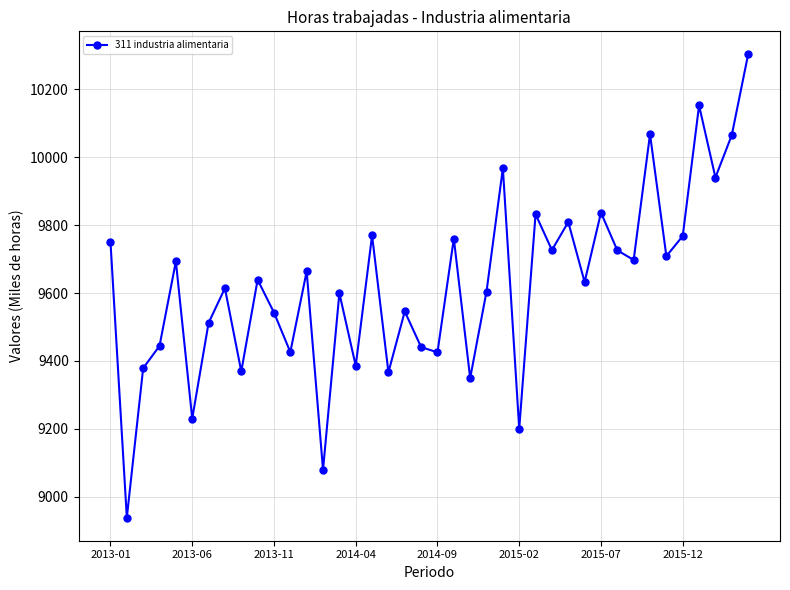

Does the chart display data point markers on the line(s)?

Yes